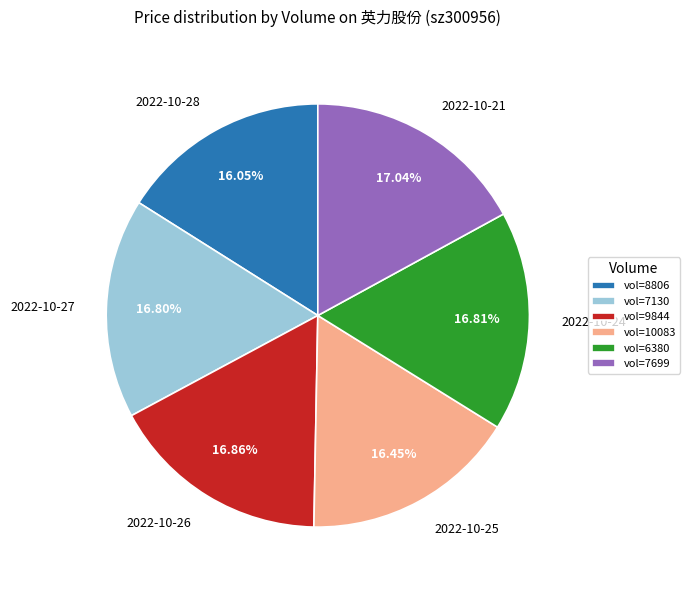

Combined, do 2022-10-27 and 2022-10-28 account for over 50%?

No